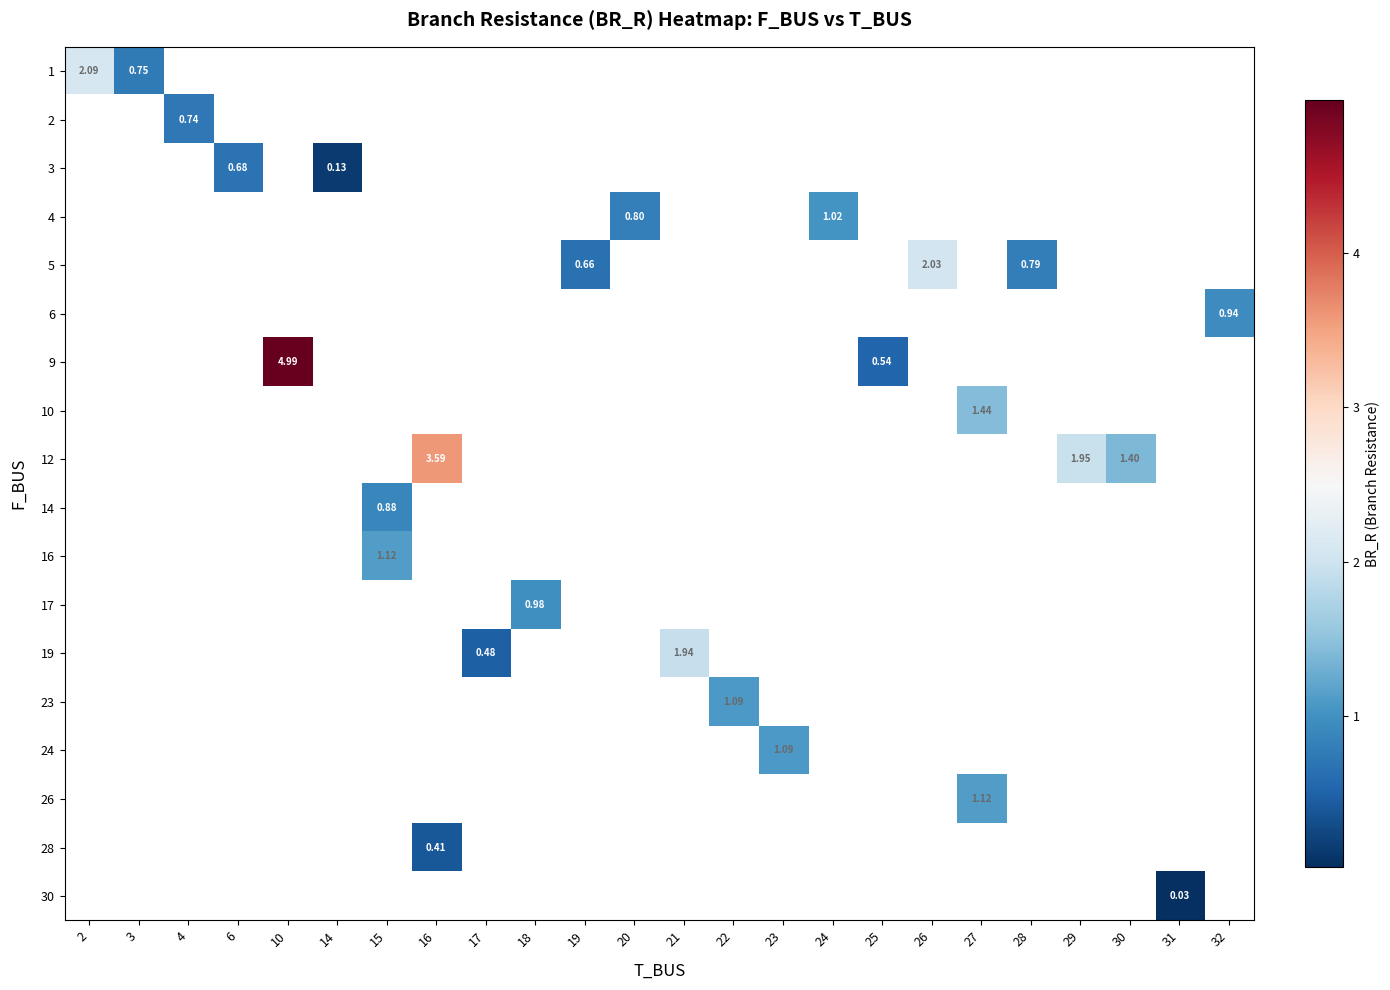

What is the maximum value shown in the chart?

5.0